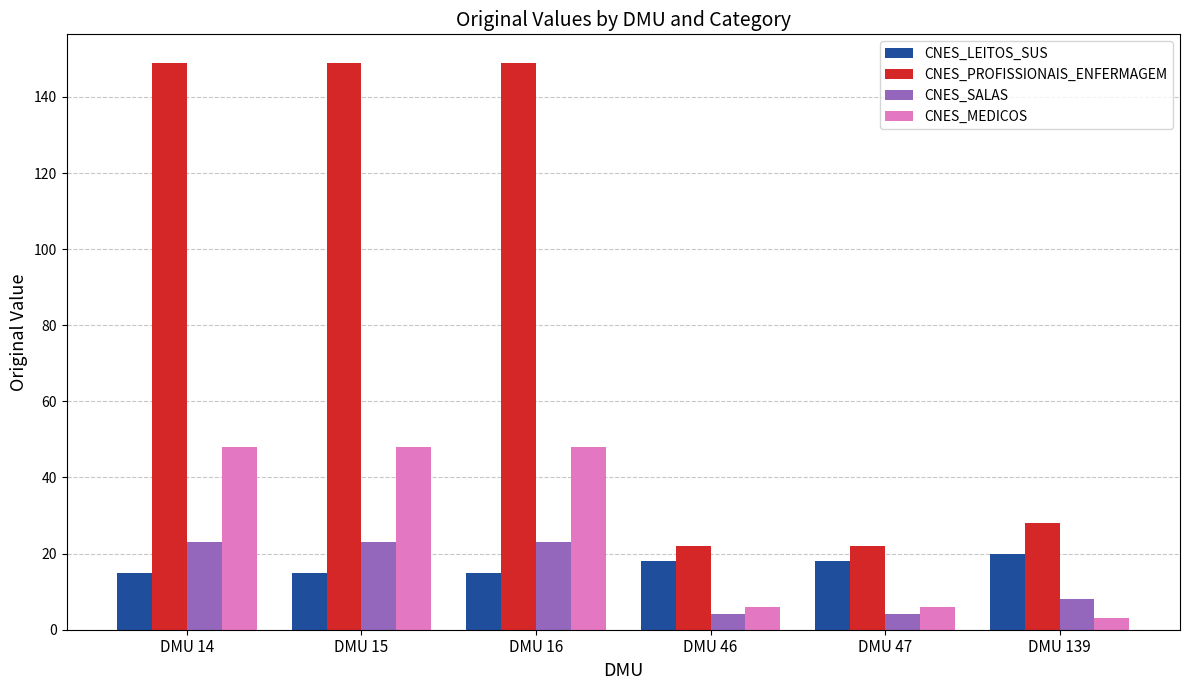

Reading left to right, extract all data points from this chart.

CNES_LEITOS_SUS: 15	15	15	18	18	20
CNES_PROFISSIONAIS_ENFERMAGEM: 149	149	149	22	22	28
CNES_SALAS: 23	23	23	4	4	8
CNES_MEDICOS: 48	48	48	6	6	3